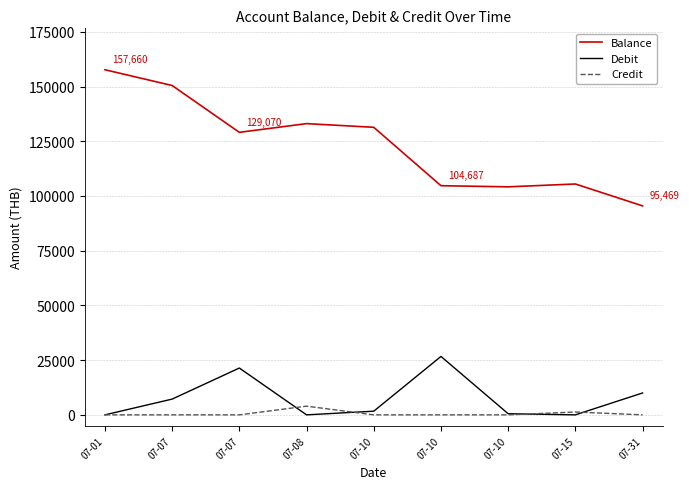

At which category is the sum across all series the highest?

07-01